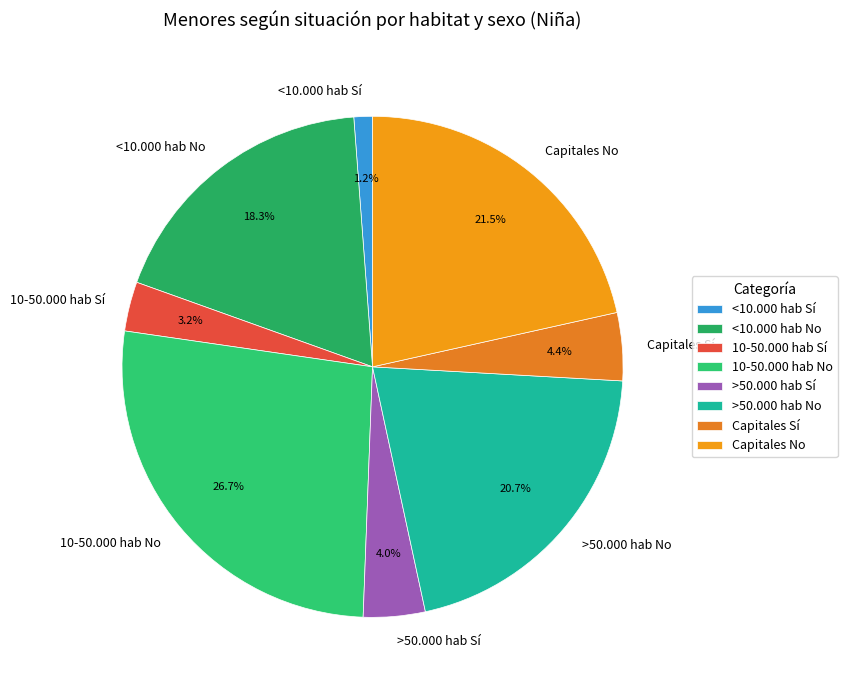

To the nearest percent, what is the combined percentage of 10-50.000 hab Sí and 10-50.000 hab No?

30%